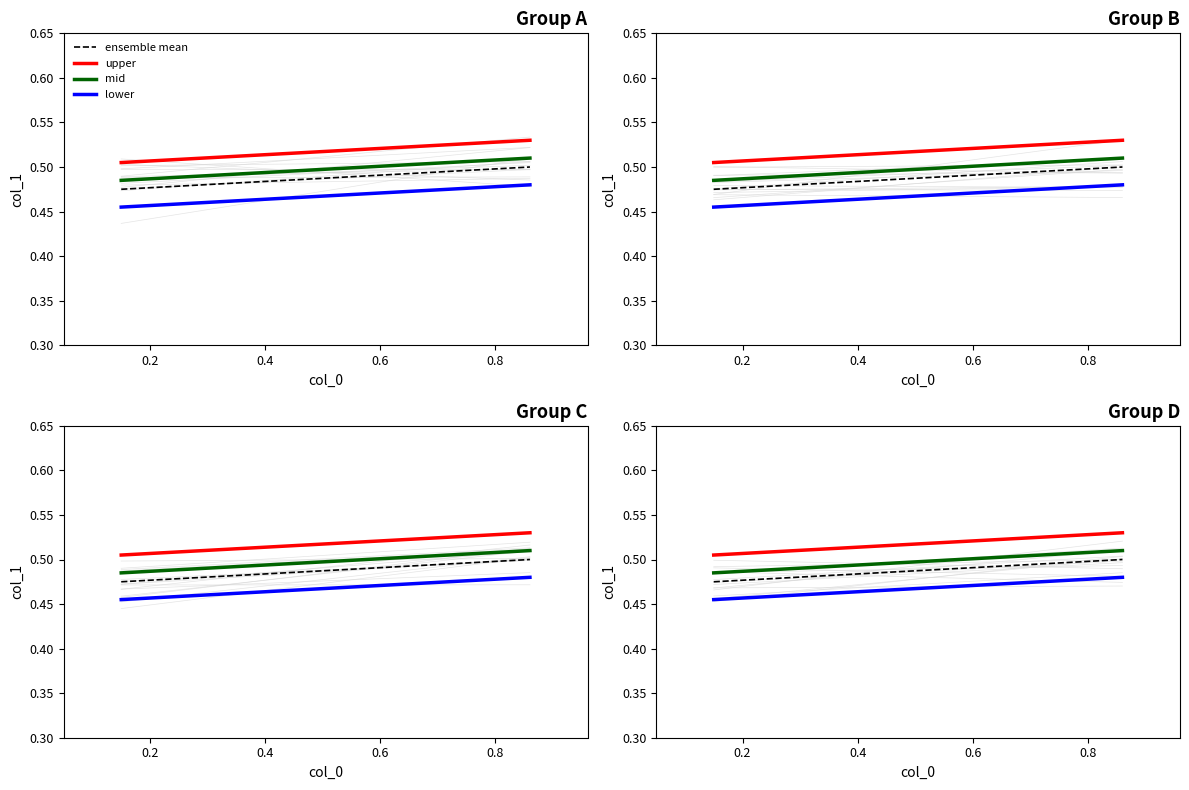

What is the value of the lower point at the 1st from the left?

0.5